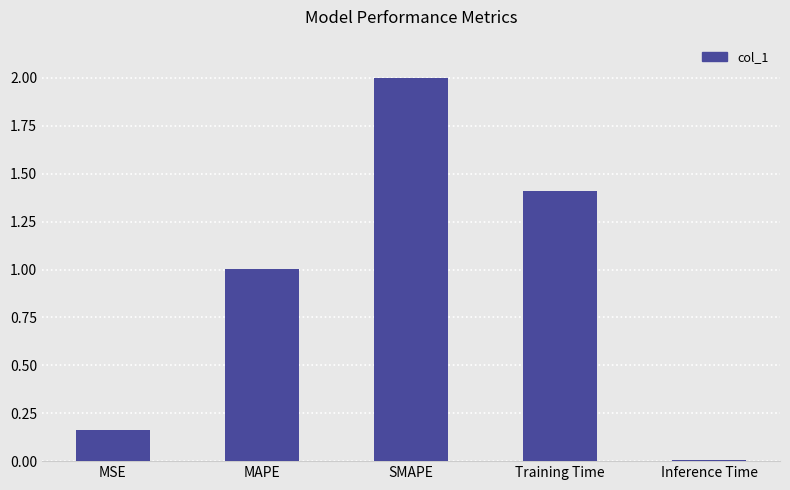

True or false: the data shows 1.5 at MAPE.

False